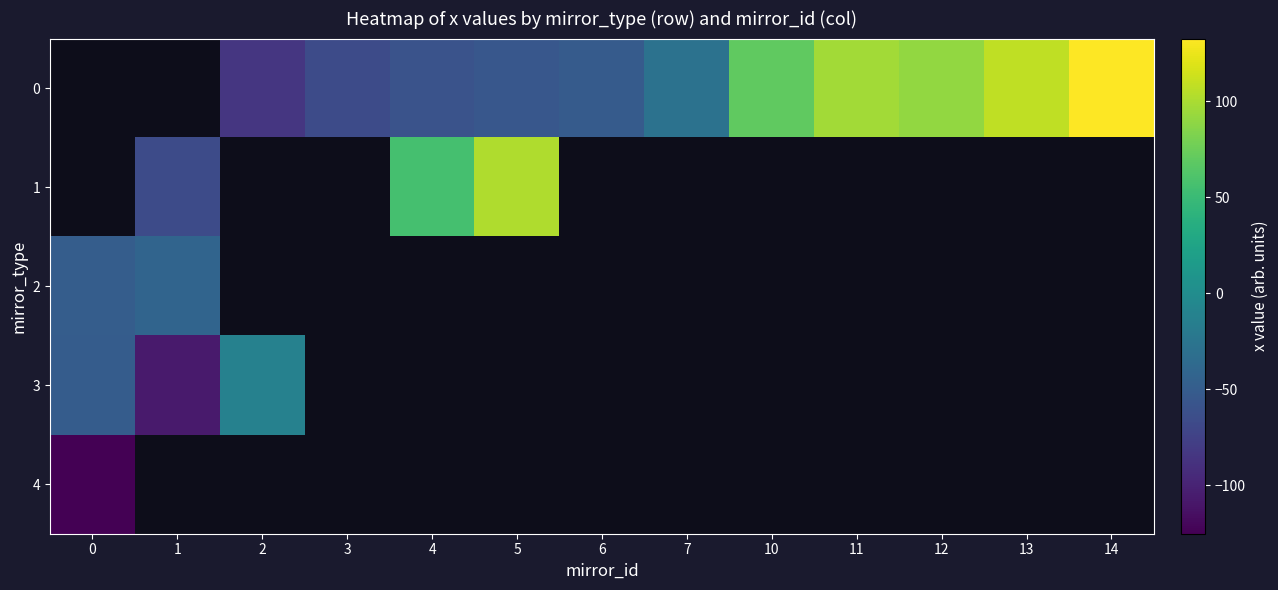

What is the spread (max minus min) of values at 5?

157.4